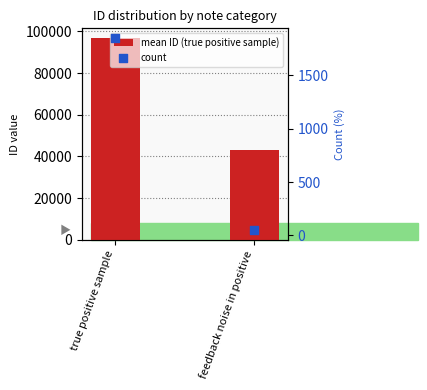

At how many categories does at least one series exceed 13826?

2